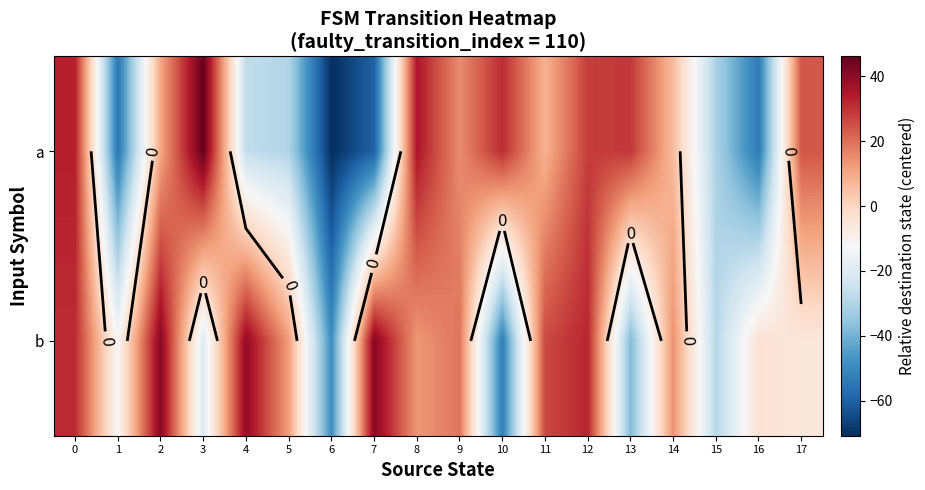

At which category does the chart reach its minimum across all series?

6